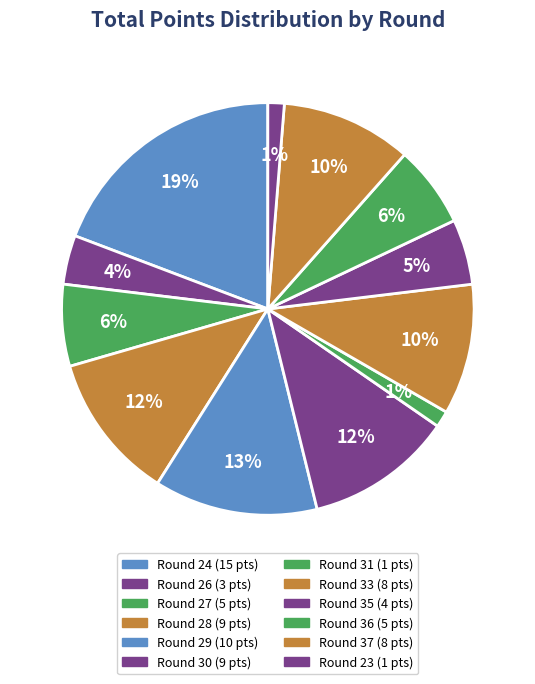

Which category has the biggest portion of the pie?

Round 24